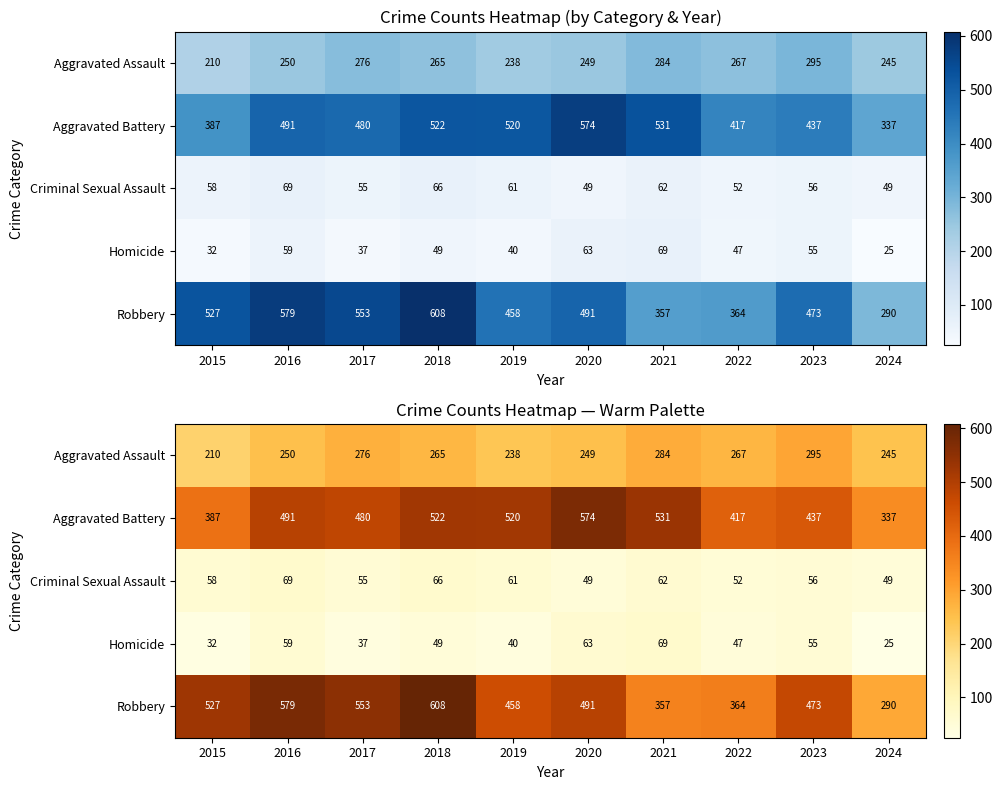

What is the difference between the maximum and minimum values in the Aggravated Assault series?

85